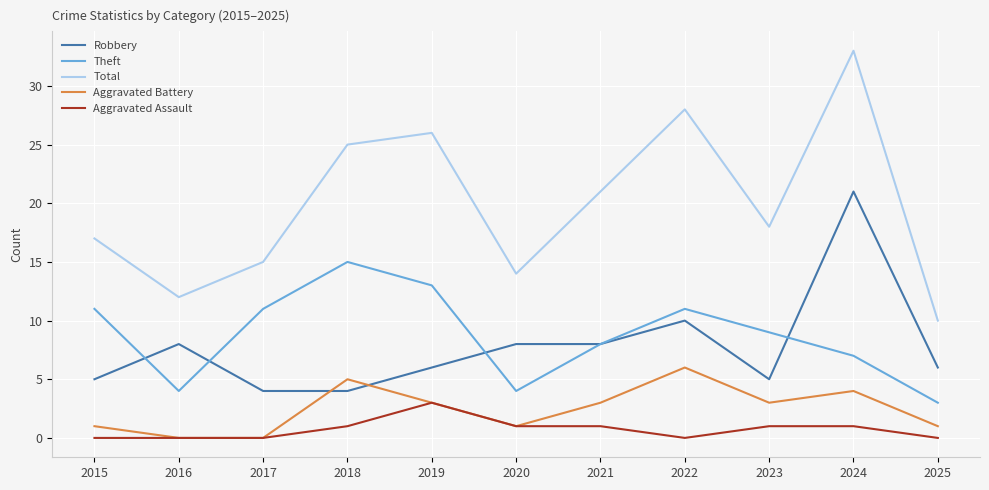

True or false: Robbery has more than 2 interior local peaks.

True